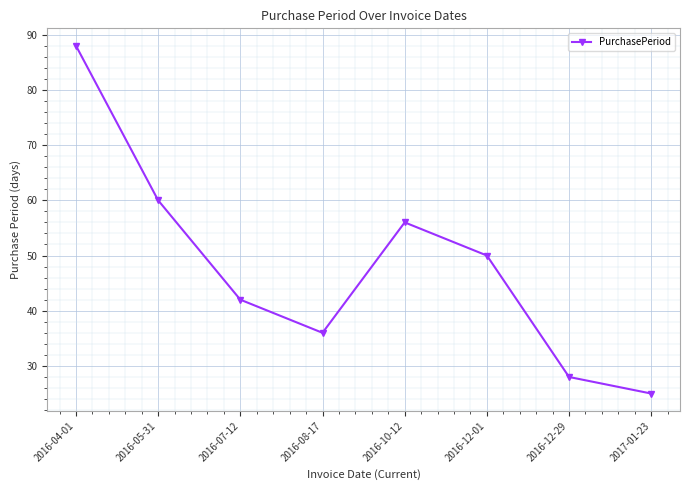

Rank the categories by value from lowest to highest.

2017-01-23, 2016-12-29, 2016-08-17, 2016-07-12, 2016-12-01, 2016-10-12, 2016-05-31, 2016-04-01